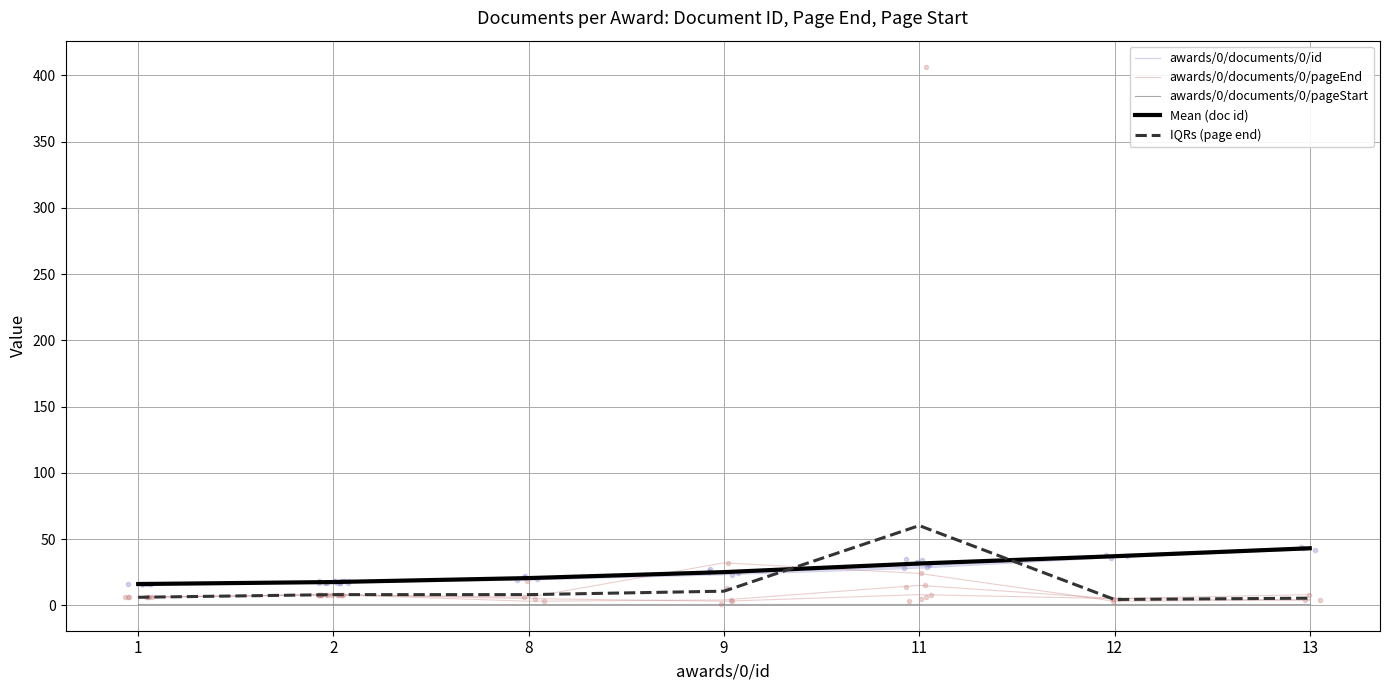

How many data points does each series have?

7